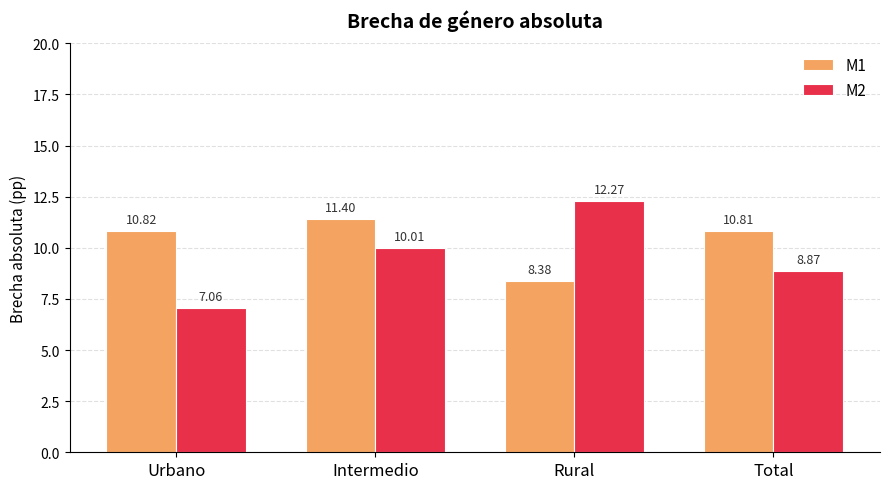

What position from the left is Intermedio?

2